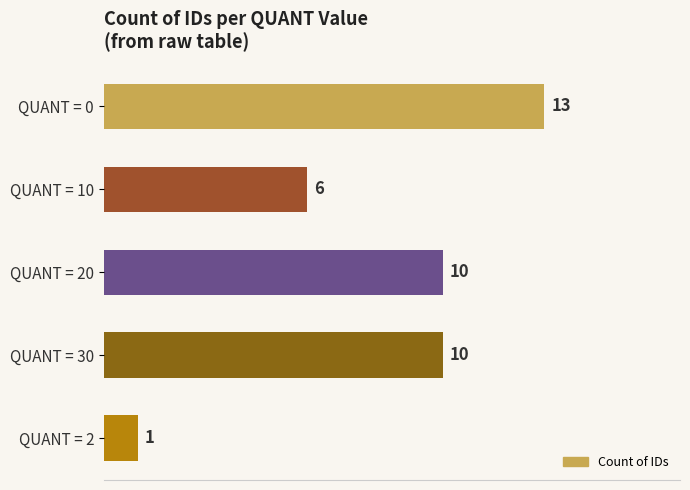

Which label corresponds to the smallest value in the chart?

QUANT = 2